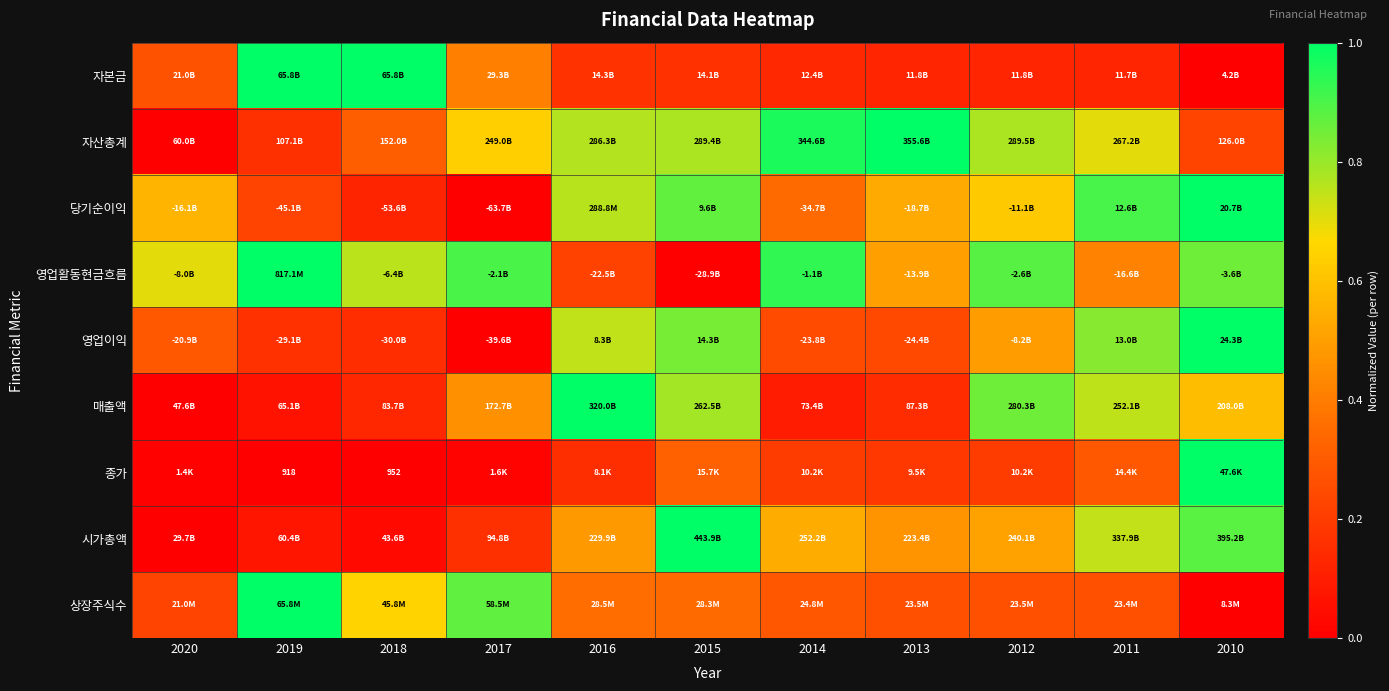

At 2011, list the series in order from largest to smallest.

당기순이익, 영업이익, 매출액, 시가총액, 자산총계, 영업활동현금흐름, 종가, 상장주식수, 자본금